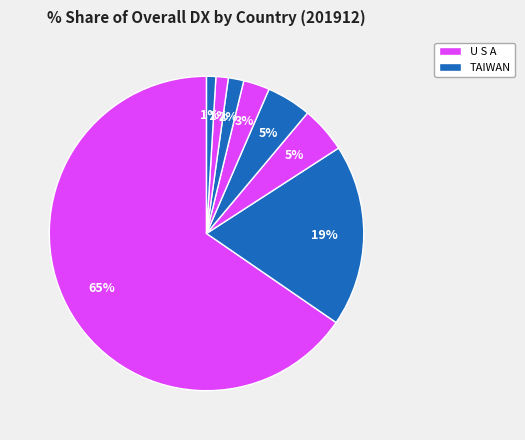

How many slices are in this pie chart?

8